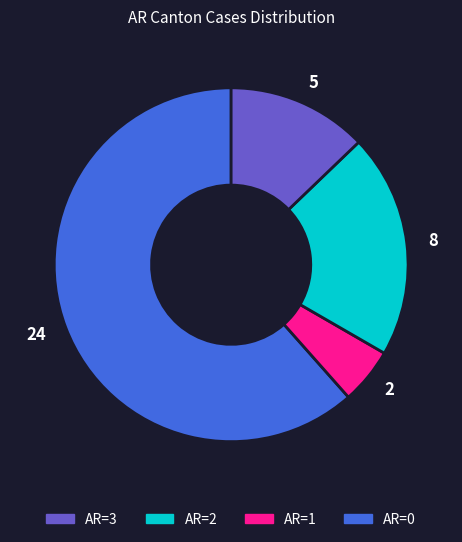

Is there any slice that represents more than half of the pie?

Yes